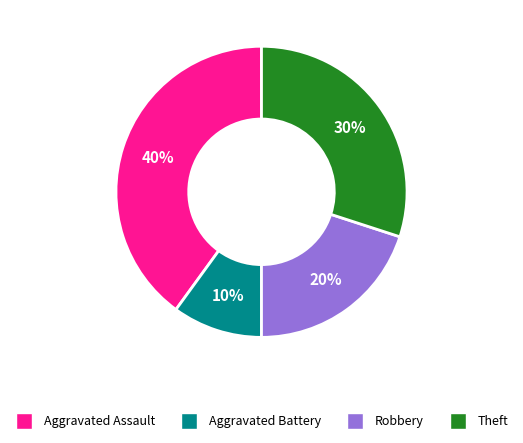

To the nearest percent, what is the average slice percentage?

25%